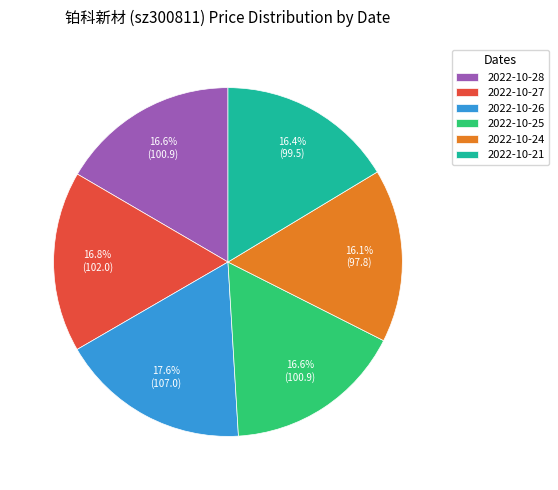

What is the largest slice in the pie chart?

2022-10-26